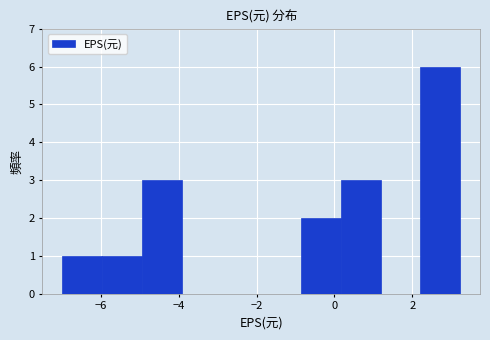

Reading left to right, transcribe this chart: for each bar, give the range it covers on the x-axis and its height. Neither the bar edges nor the heights are printed on the chart, so give them approximately, as read against the axes.

-7.0 to -6.0: 1
-6.0 to -5.0: 1
-5.0 to -4.0: 3
-4.0 to -3.0: 0
-3.0 to -1.8: 0
-1.8 to -0.8: 0
-0.8 to 0.2: 2
0.2 to 1.2: 3
1.2 to 2.2: 0
2.2 to 3.2: 6